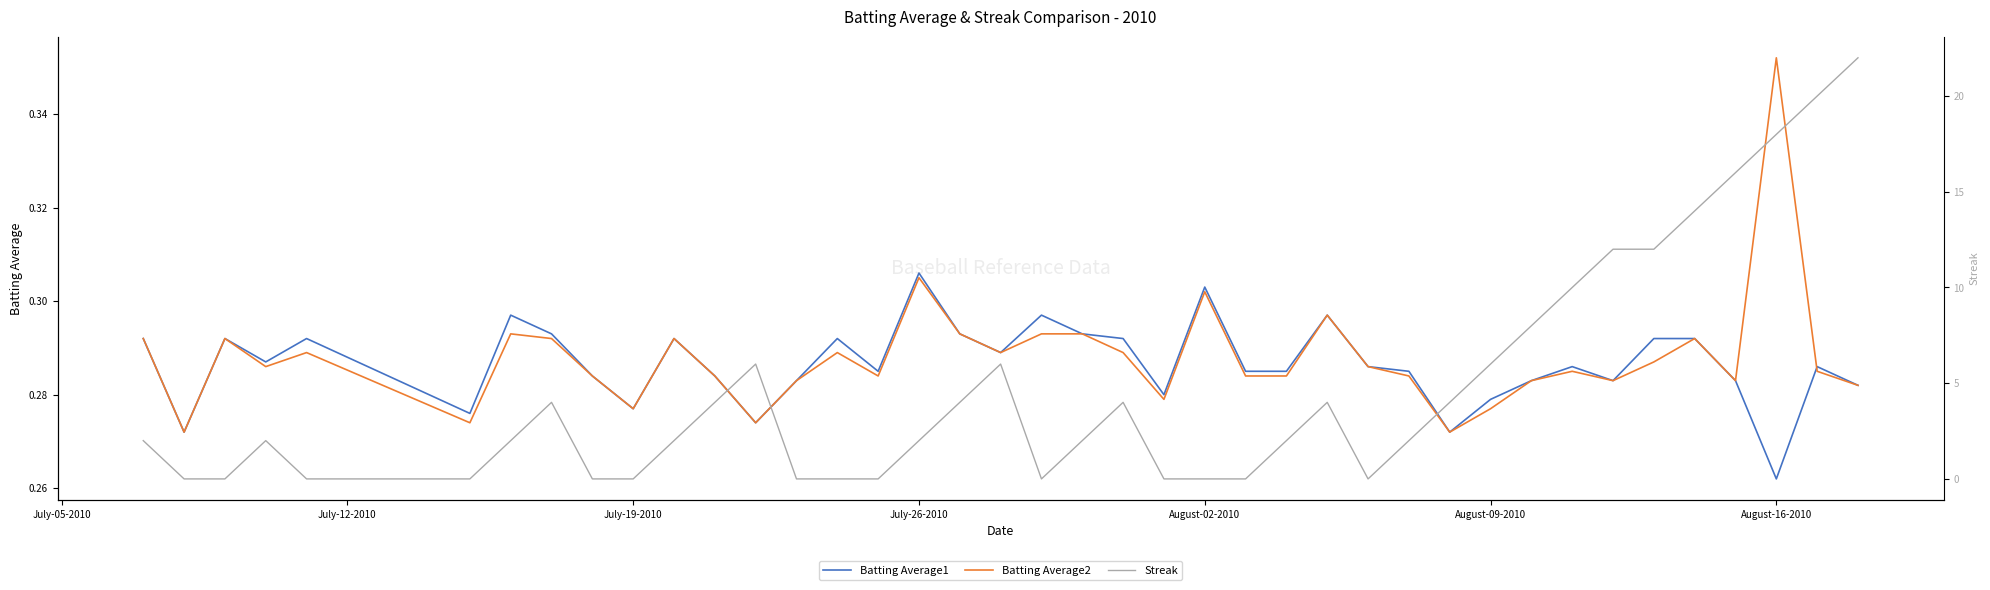

What is the highest value of the Batting Average2 series?

0.4